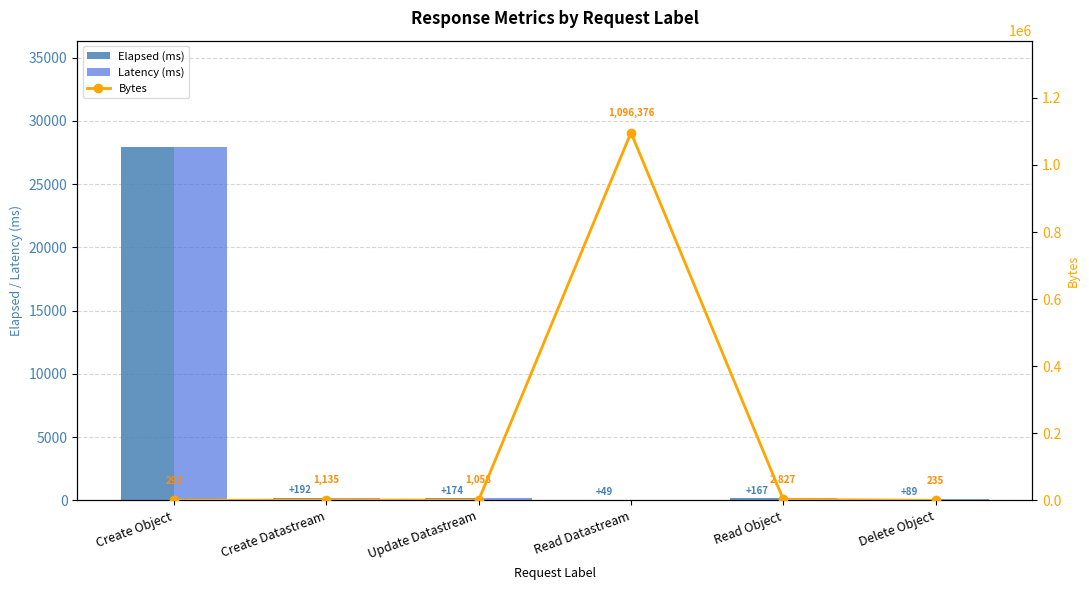

What is the approximate value of Latency (ms) at Read Datastream, to the nearest 50?

50